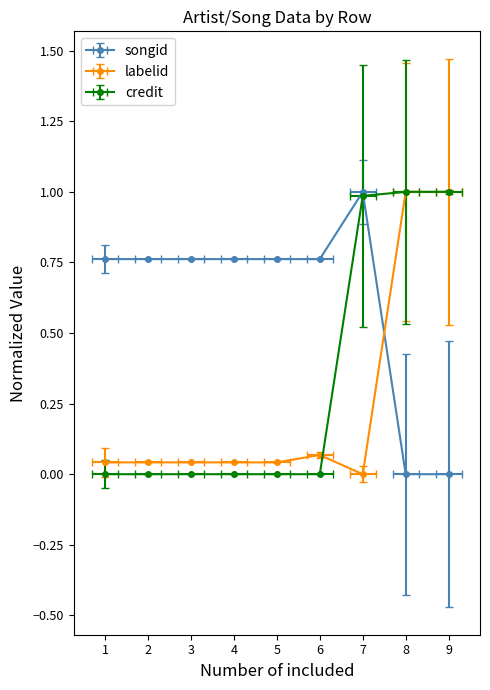

How many values in credit are above zero?

4